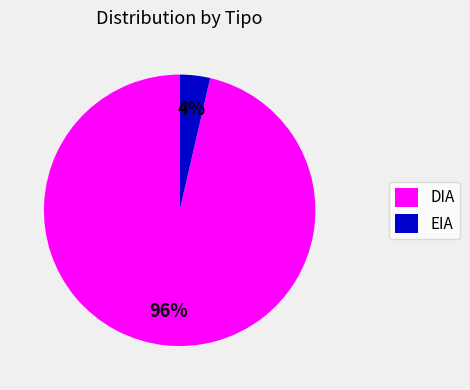

Combined, do EIA and DIA account for over 50%?

Yes